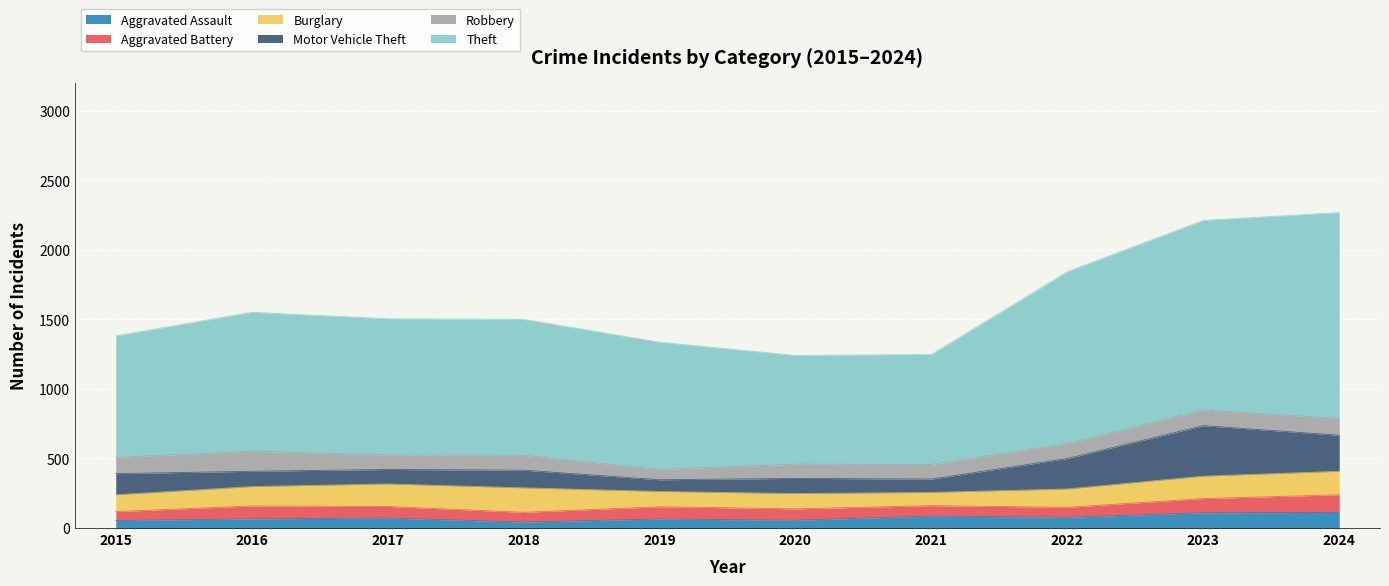

True or false: Burglary has more than 2 interior local peaks.

False